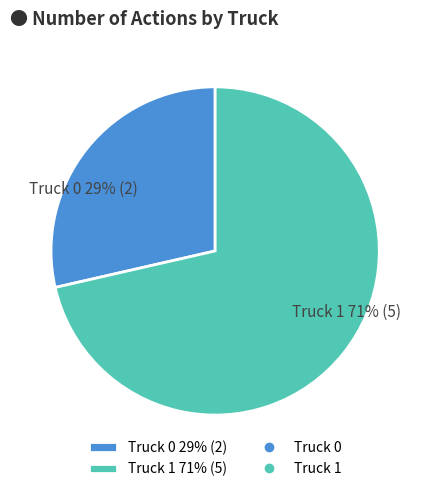

To the nearest percent, what percentage of the pie is Truck 1?

71%